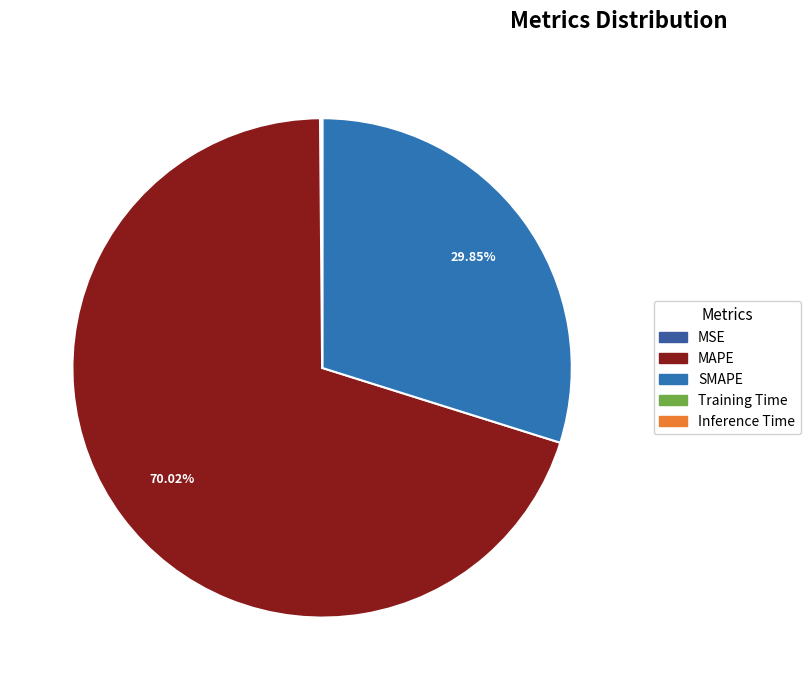

To the nearest percent, what portion does SMAPE represent?

30%